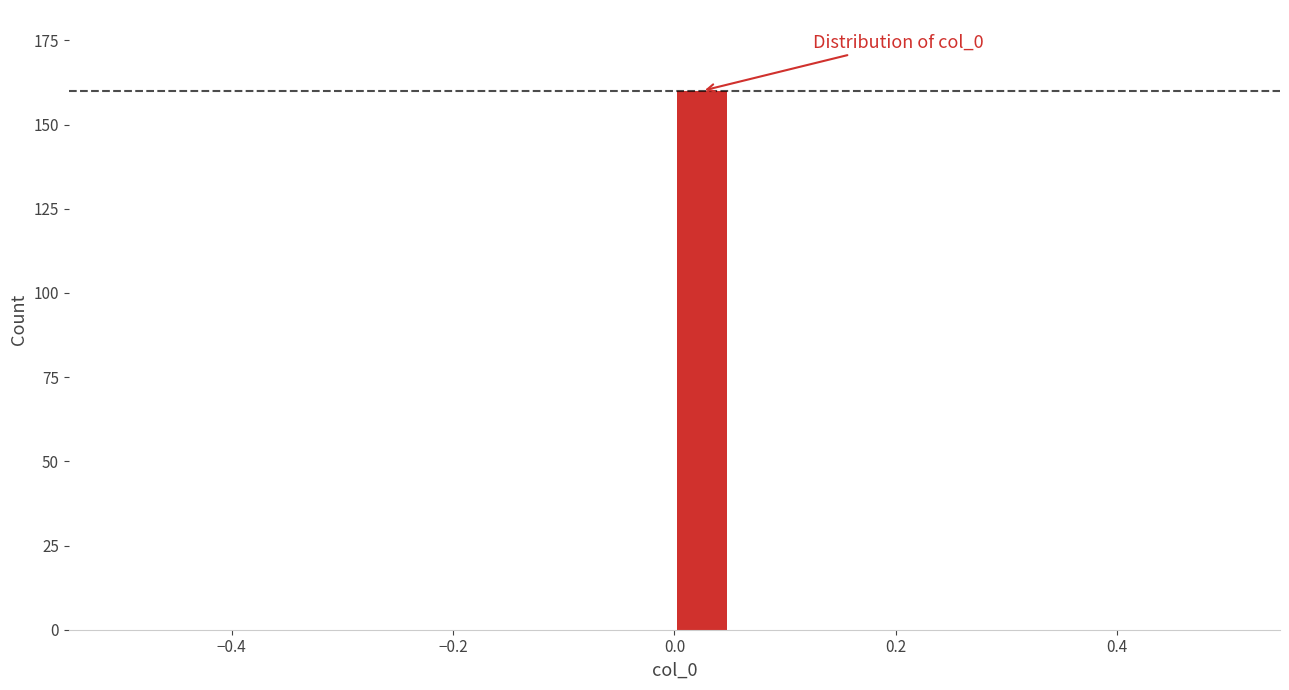

Read against the x-axis, roughly where is the centre of the tallest bar?

0.02